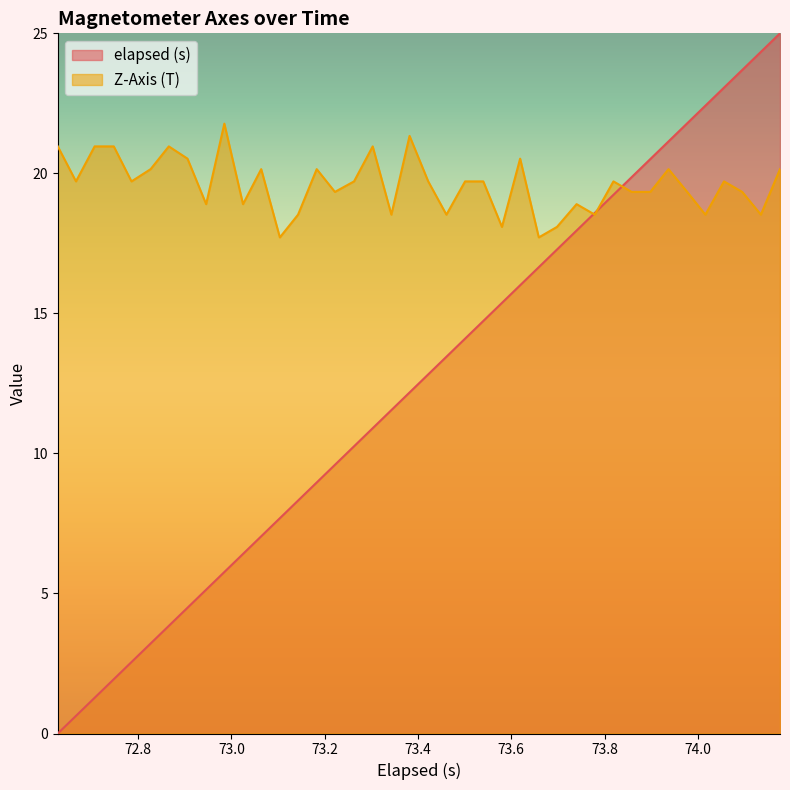

List the series in order of their peak value, highest first.

elapsed (s), Z-Axis (T)